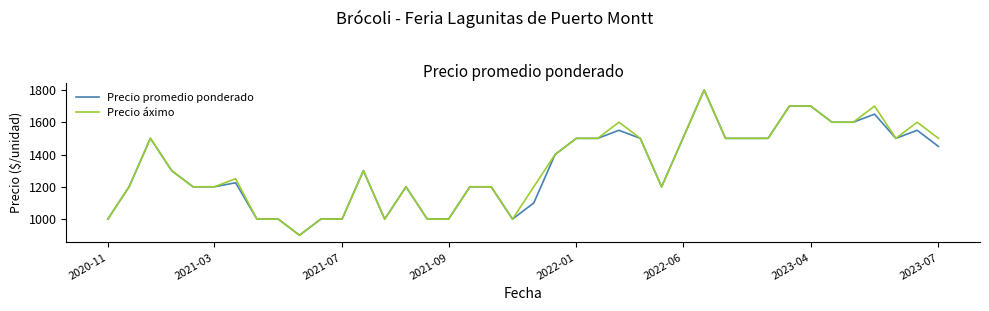

What is the smallest value displayed?

900